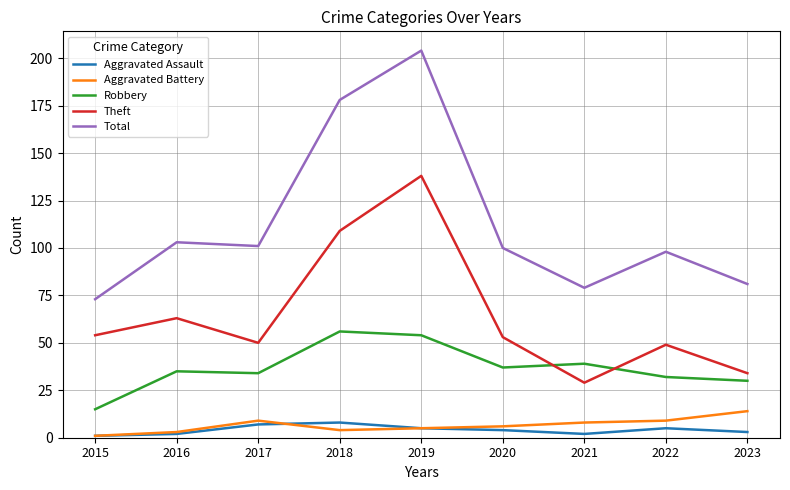

What are all the series names shown in the legend?

Aggravated Assault, Aggravated Battery, Robbery, Theft, Total